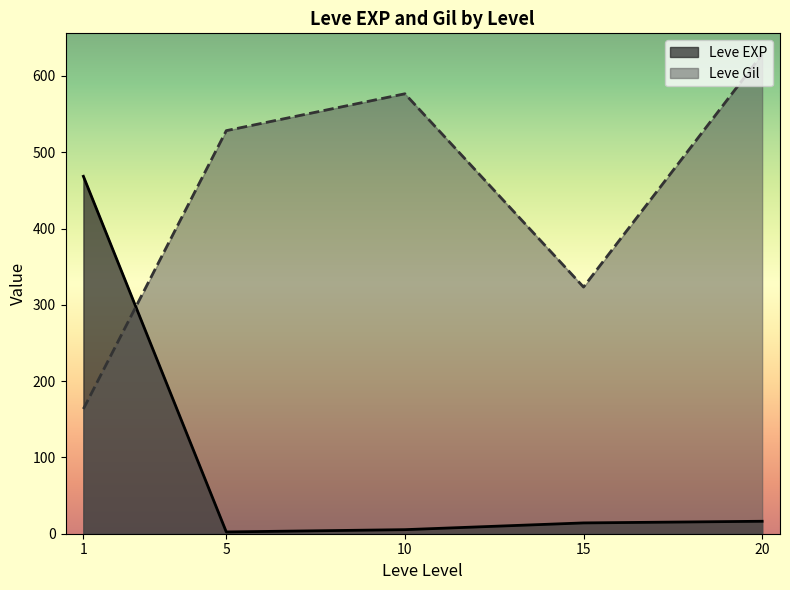

What is the minimum value for Leve Gil?

163.5